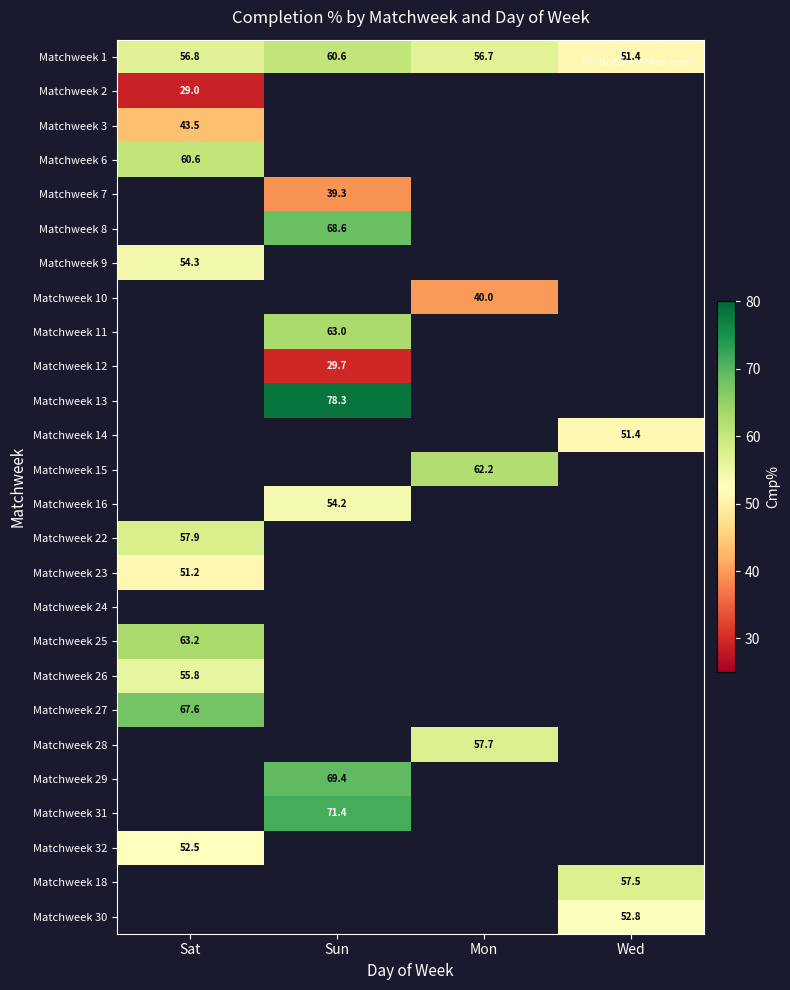

True or false: Matchweek 1 has a value of 51.4 at Wed.

True